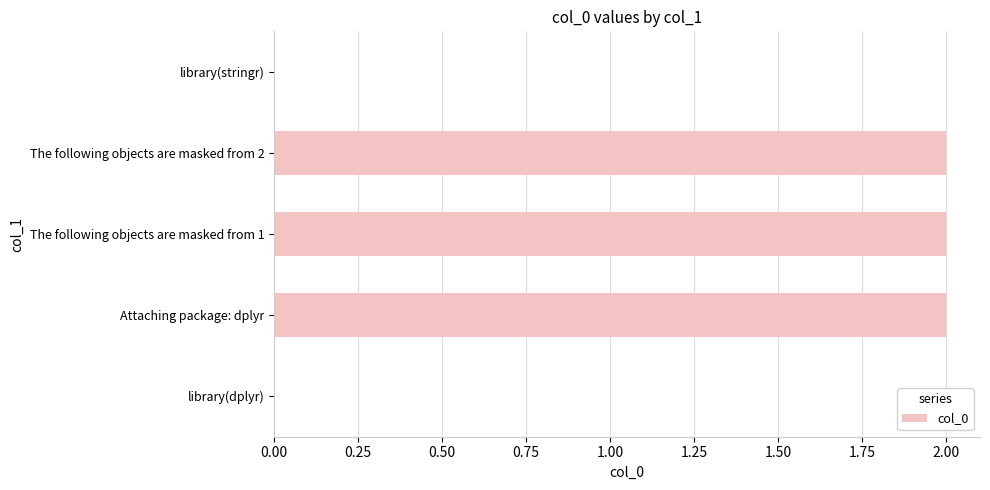

What is the sum of all values?

6